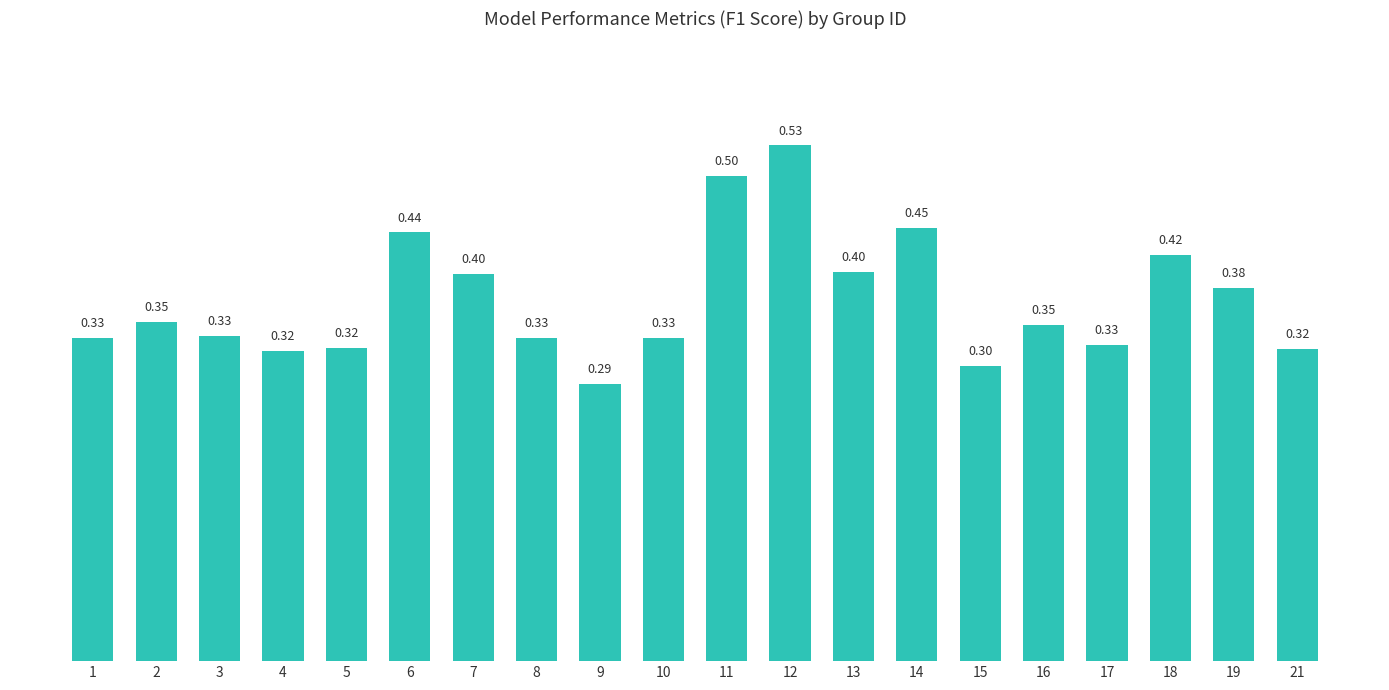

Which has a higher value, 7 or 4?

7